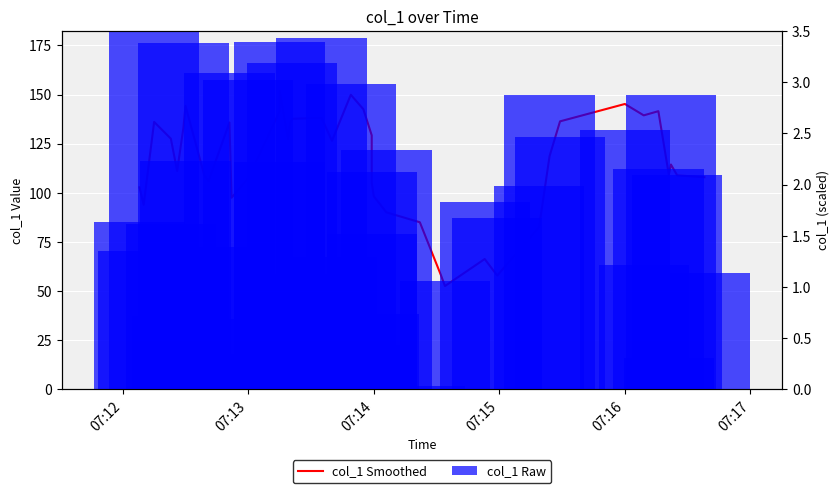

At which label does col_1 Raw first exceed 1?

07:12